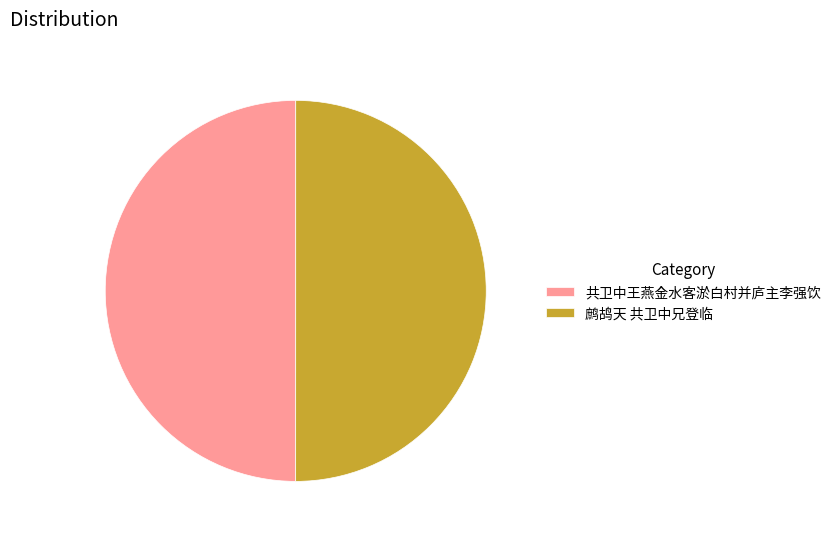

Do 共卫中王燕金水客淤白村并庐主李强饮 and 鹧鸪天 共卫中兄登临 together represent more than half of the pie?

Yes